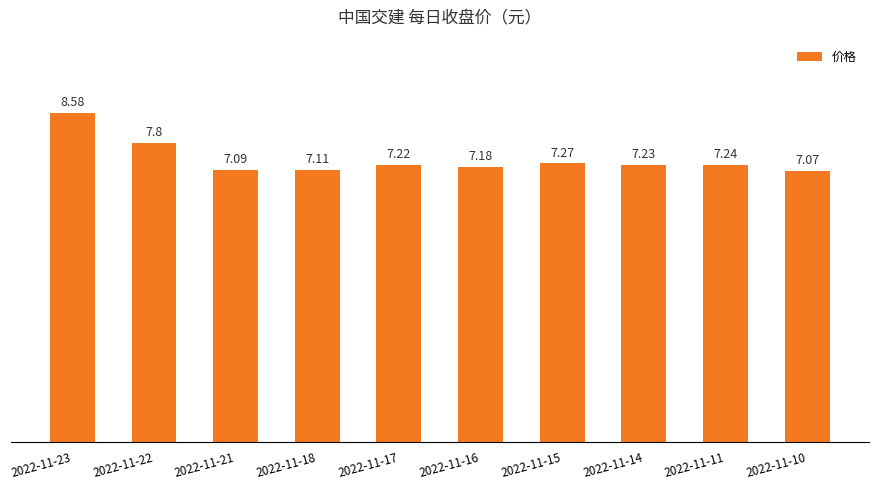

Does the chart contain any negative values?

No